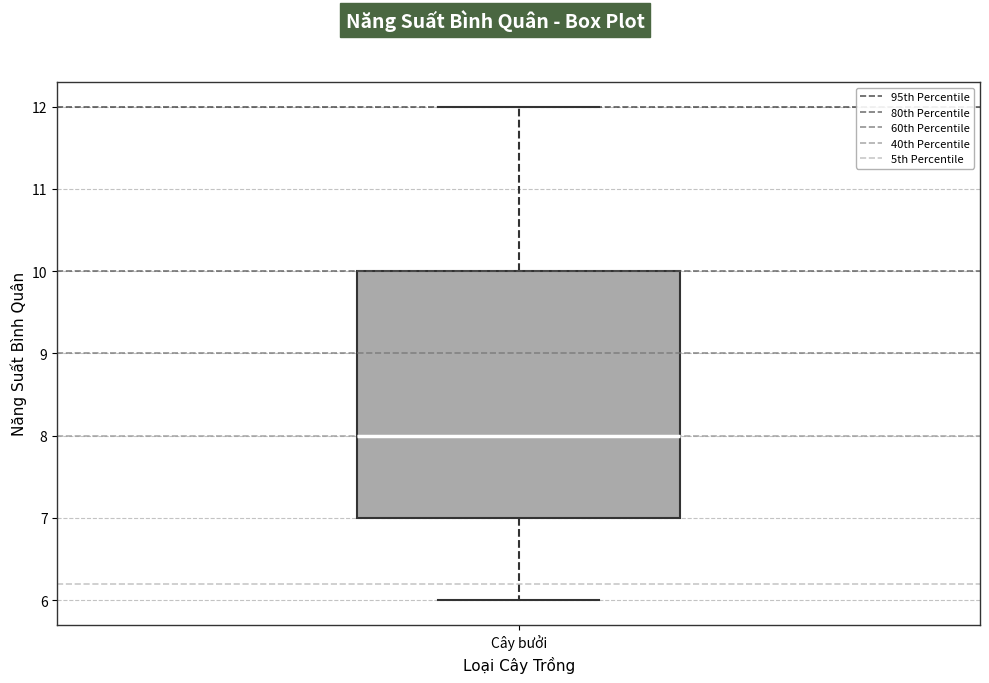

Where does the lower whisker of the box for Cây bưởi end on the y-axis? The values are not printed on the chart, so give them approximately, as read against the axis.

6